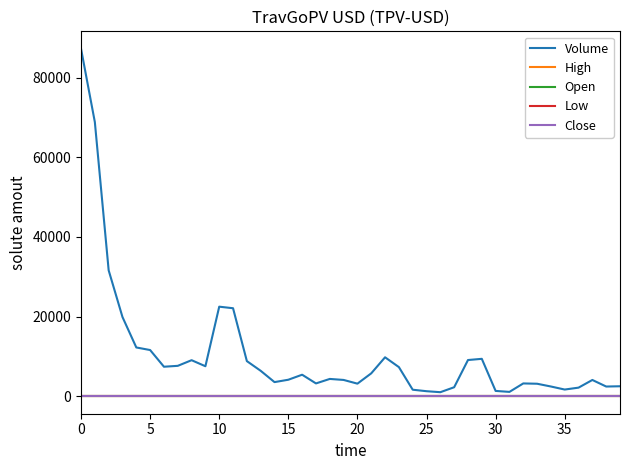

Does the chart have visible grid lines?

No